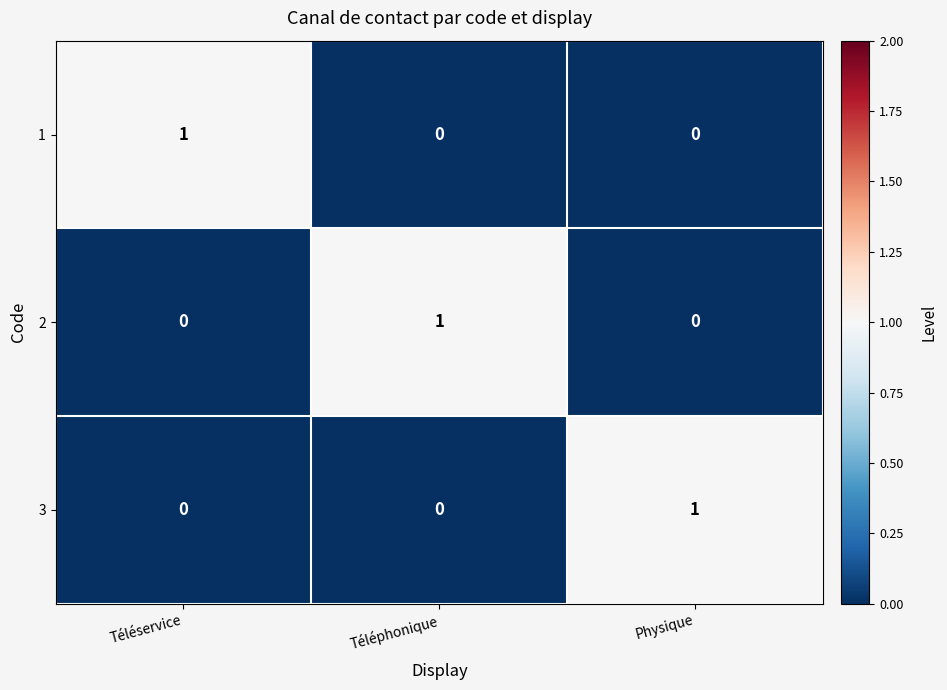

At how many categories does at least one series exceed 0?

3